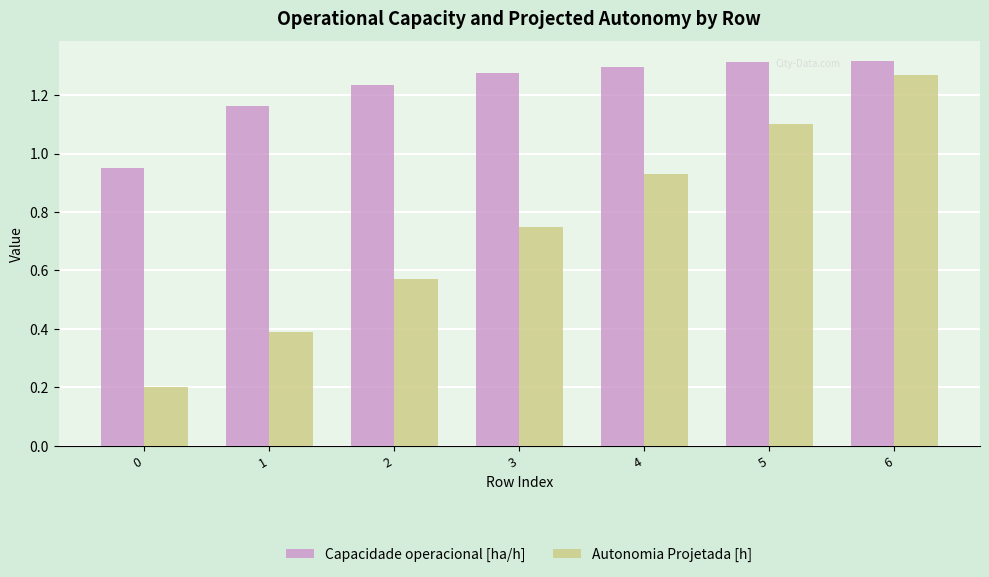

At 2, list the series in order from smallest to largest.

Autonomia Projetada [h], Capacidade operacional [ha/h]